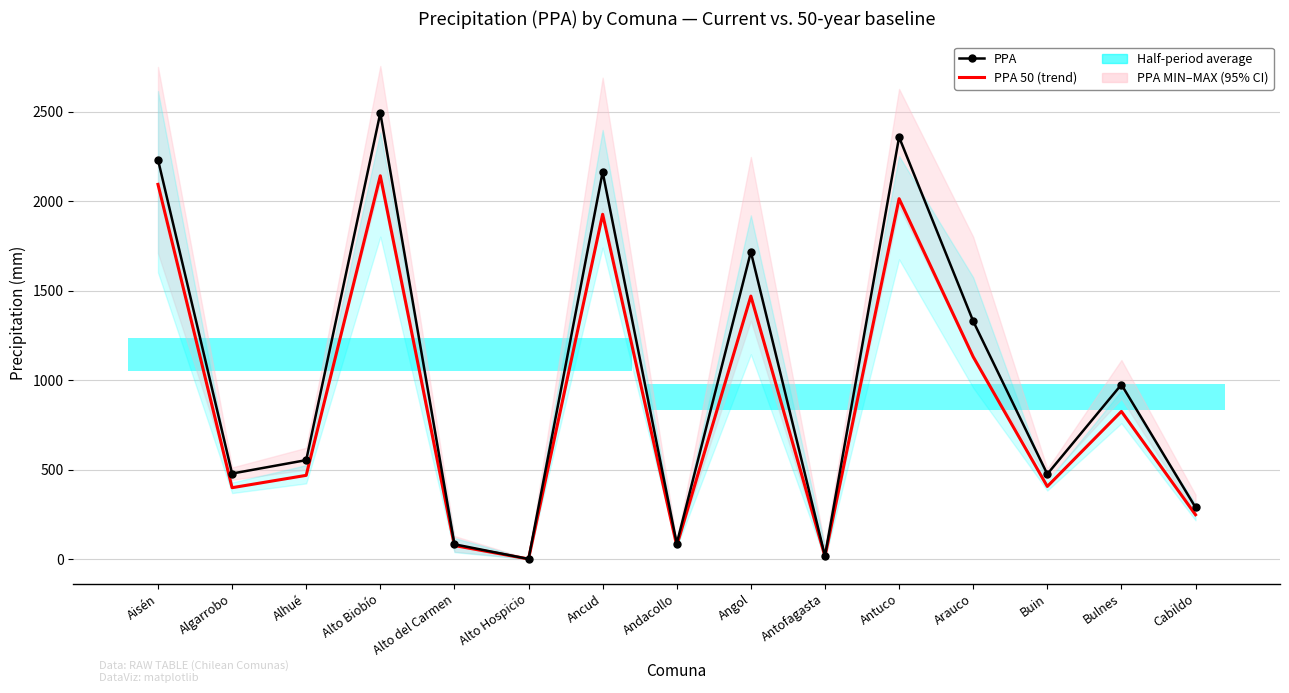

Which series has the largest range (max minus min)?

PPA